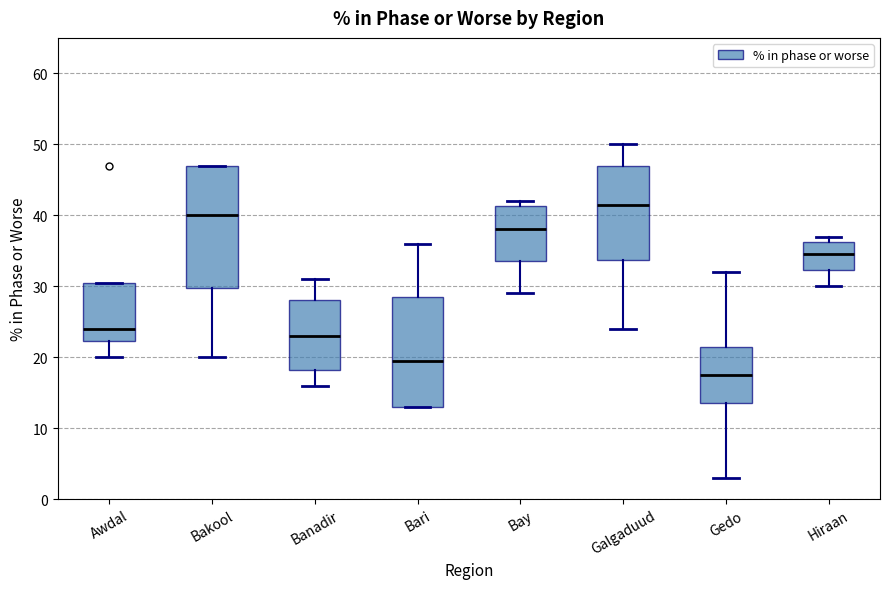

Comparing the boxes themselves (not the whiskers), which one is the tallest?

Bakool